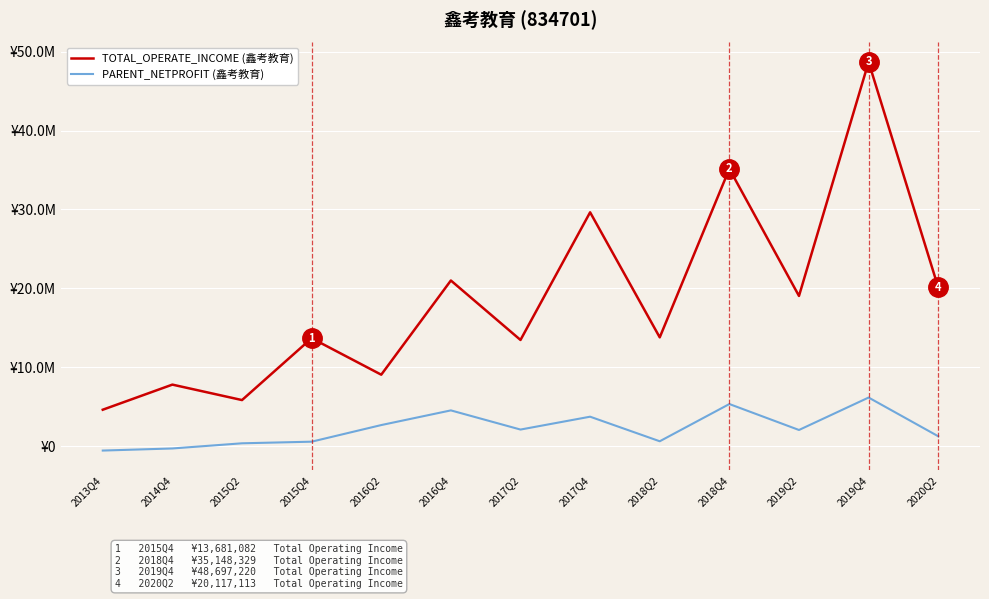

Where is PARENT_NETPROFIT (鑫考教育) nearest to the value 2802975?

2016Q2